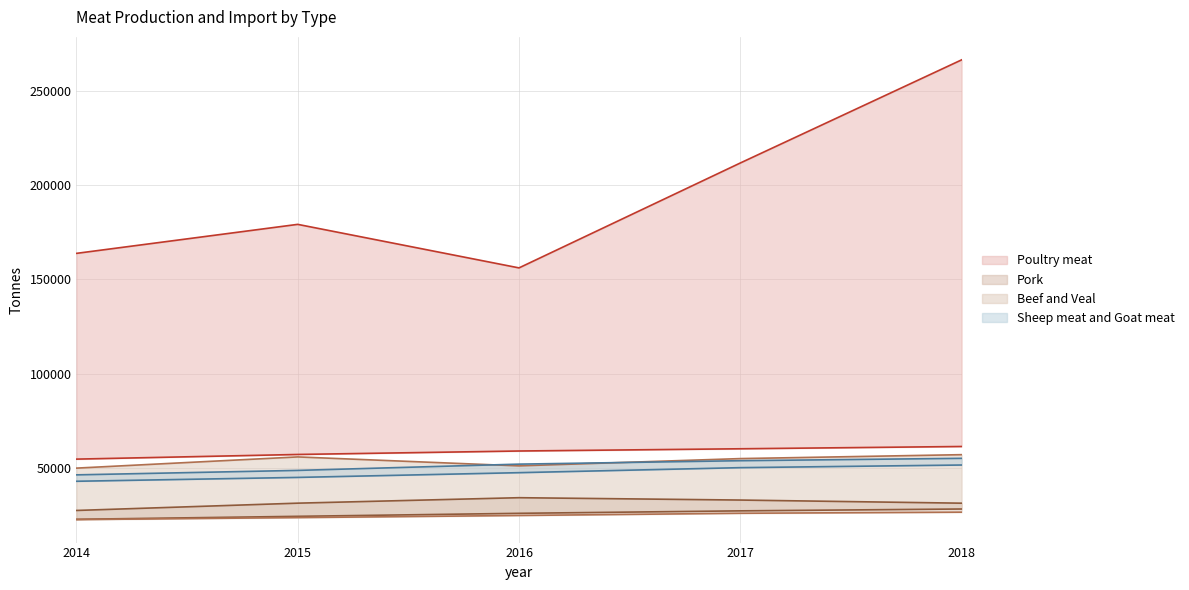

What is the spread (max minus min) of values at 2017?

34157